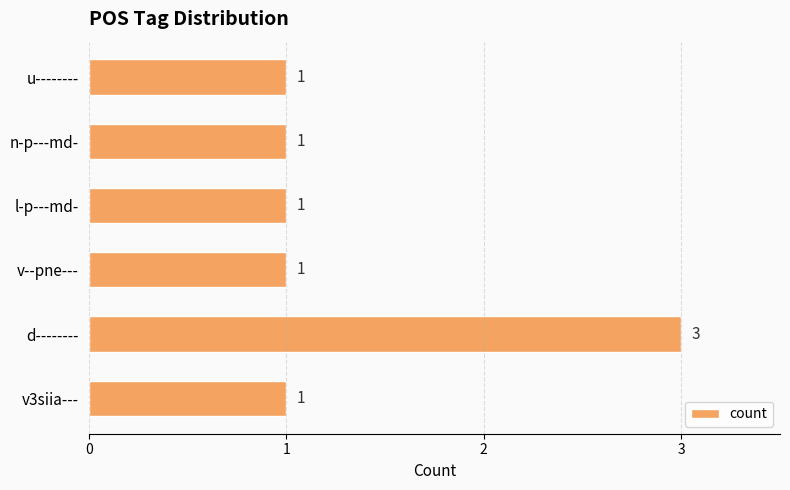

True or false: the data shows 1 at l-p---md-.

True